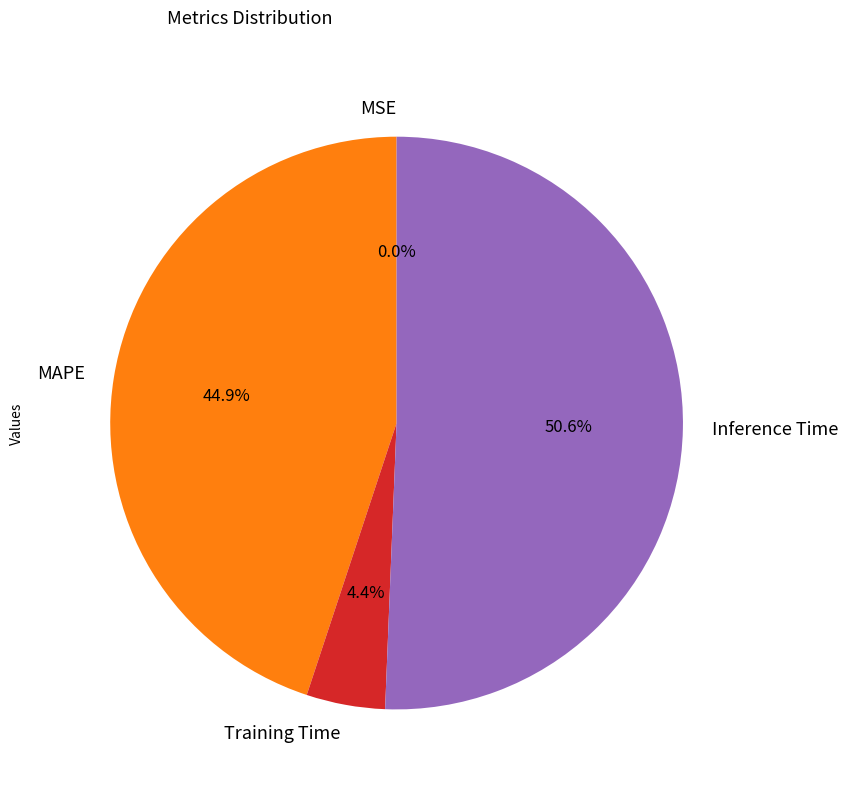

What is the majority slice?

Inference Time